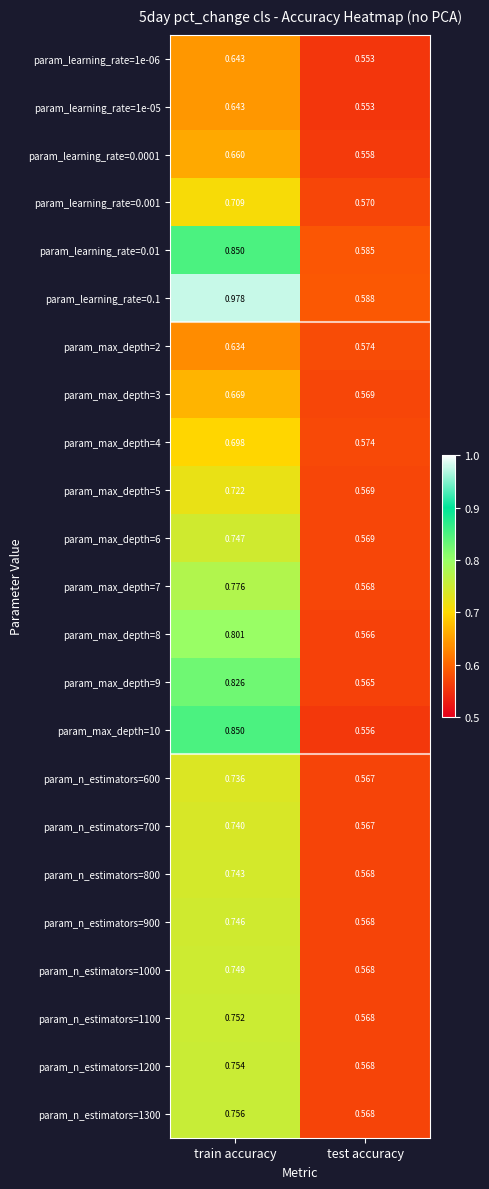

At which label is param_max_depth=7 closest to 0?

test accuracy